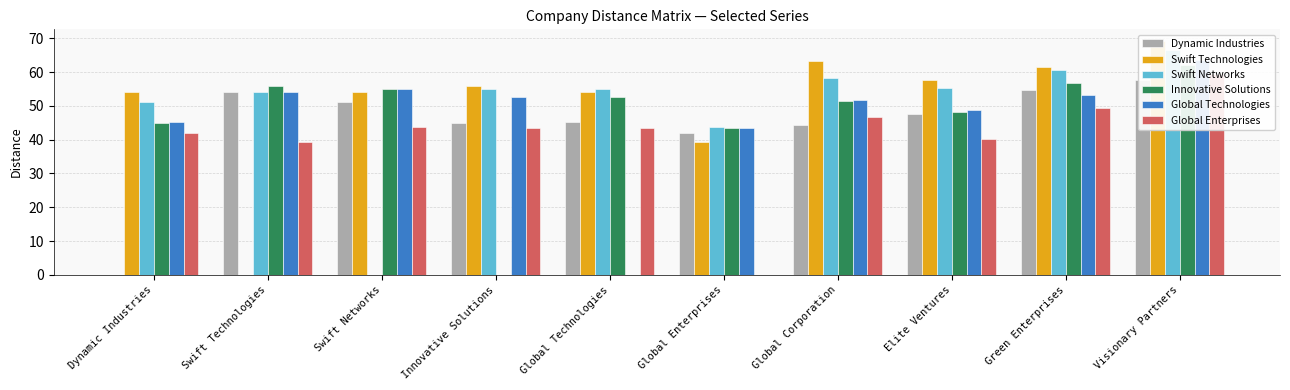

What is the difference between the Swift Networks values at Dynamic Industries and Global Technologies?

3.6